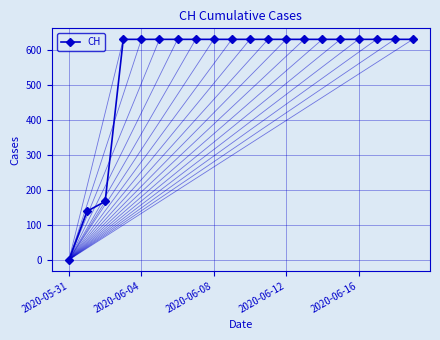

What is the sum of all values?

11033